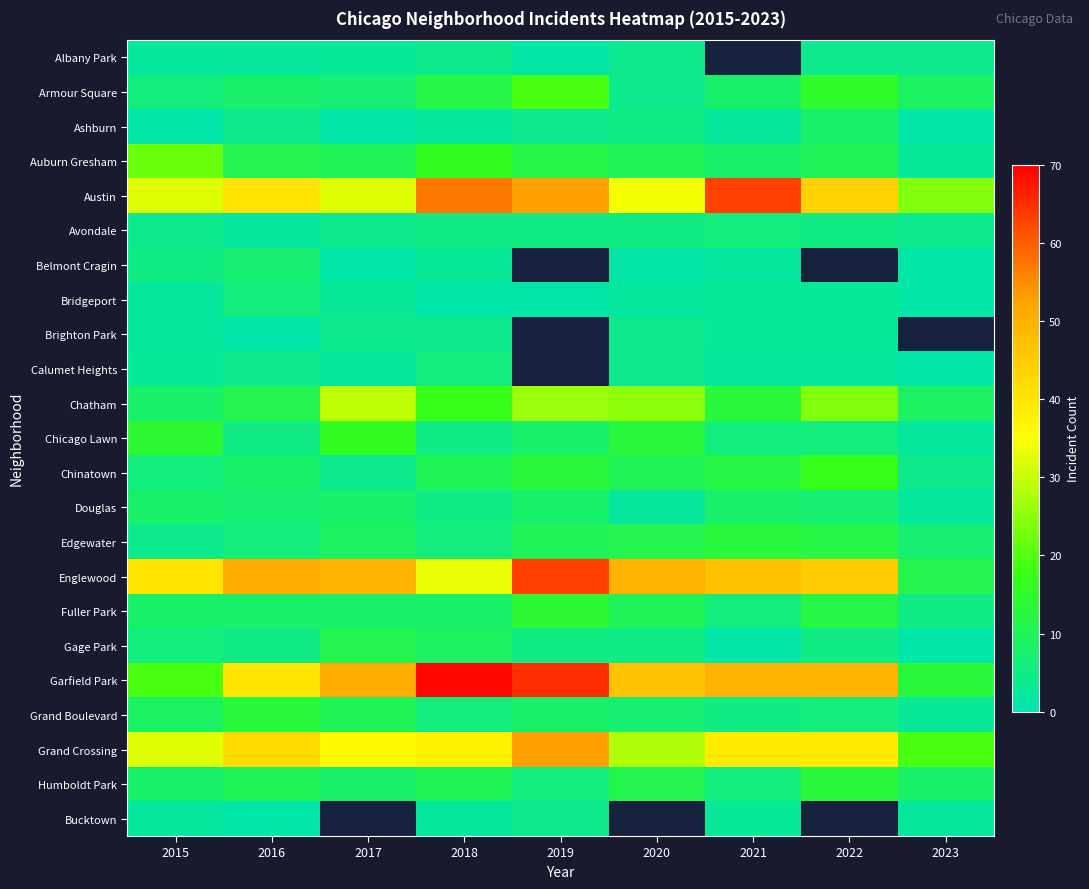

What is the difference between the maximum and minimum values in the Garfield Park series?

56.0